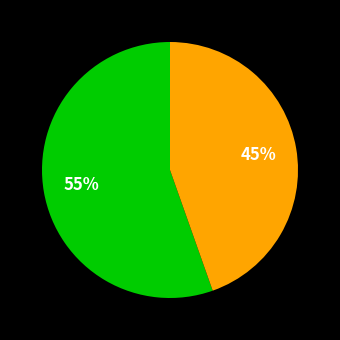

Is there any slice that represents more than half of the pie?

Yes